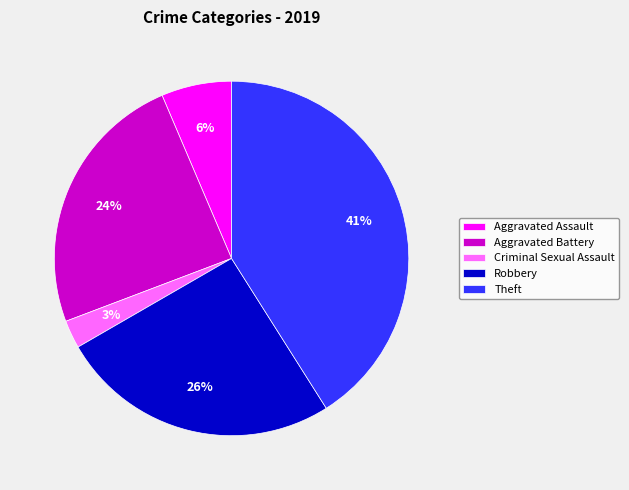

Combined, do Criminal Sexual Assault and Aggravated Assault account for over 50%?

No